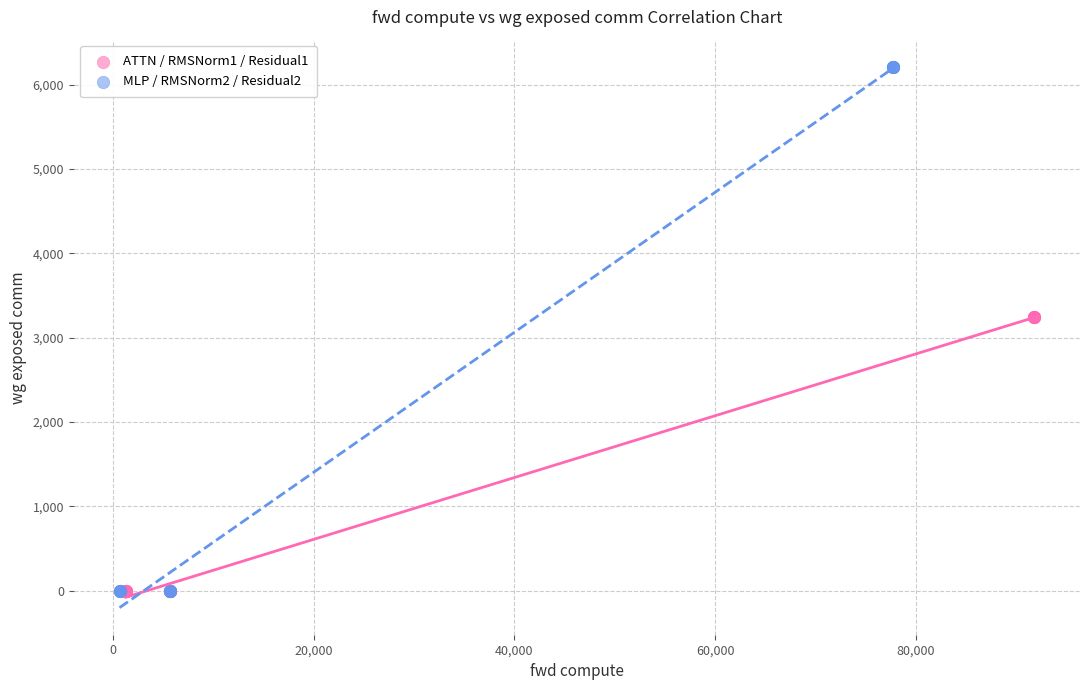

Which series has the widest spread of Y values?

MLP / RMSNorm2 / Residual2